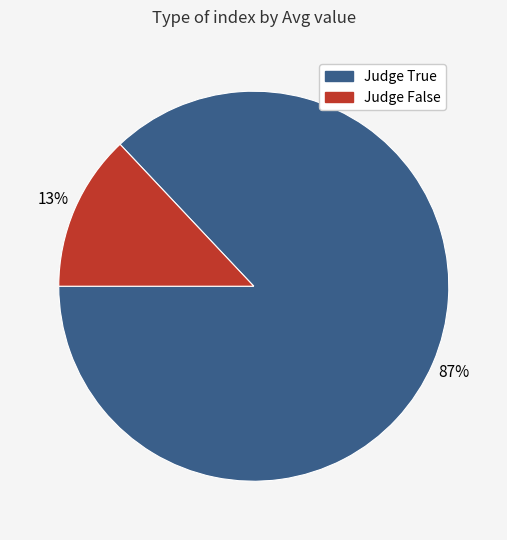

How many segments does this pie chart have?

2